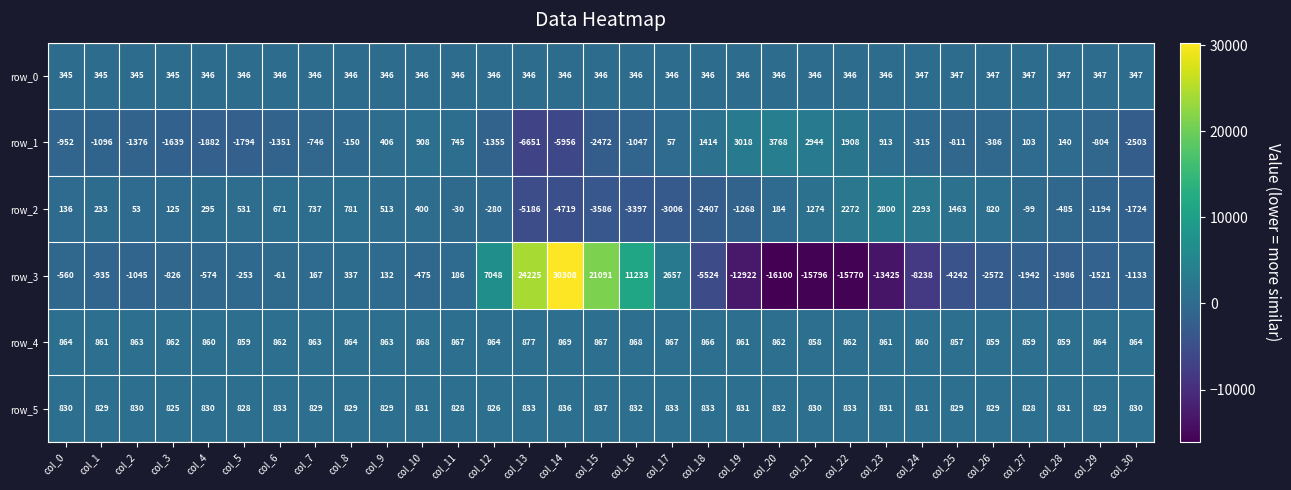

What is the sum of all row_1 values?

-16962